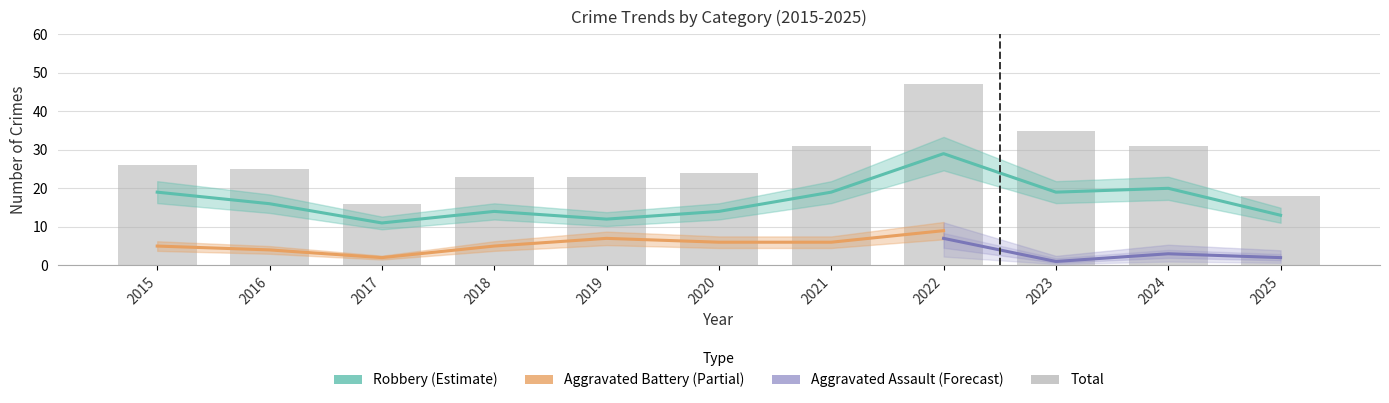

How many groups of bars are there?

11